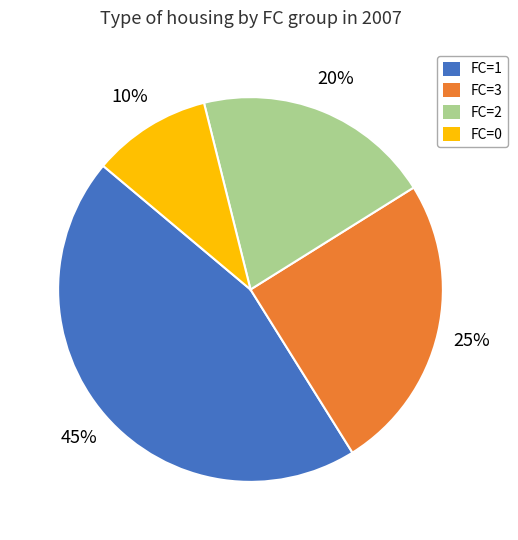

Is there any slice that represents more than half of the pie?

No